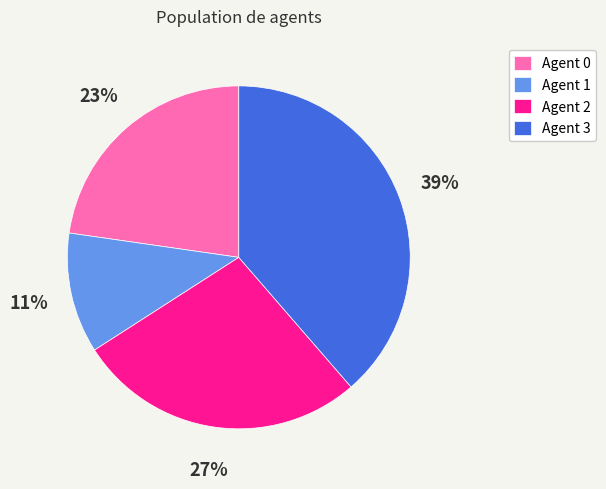

Which has a higher value, Agent 1 or Agent 2?

Agent 2